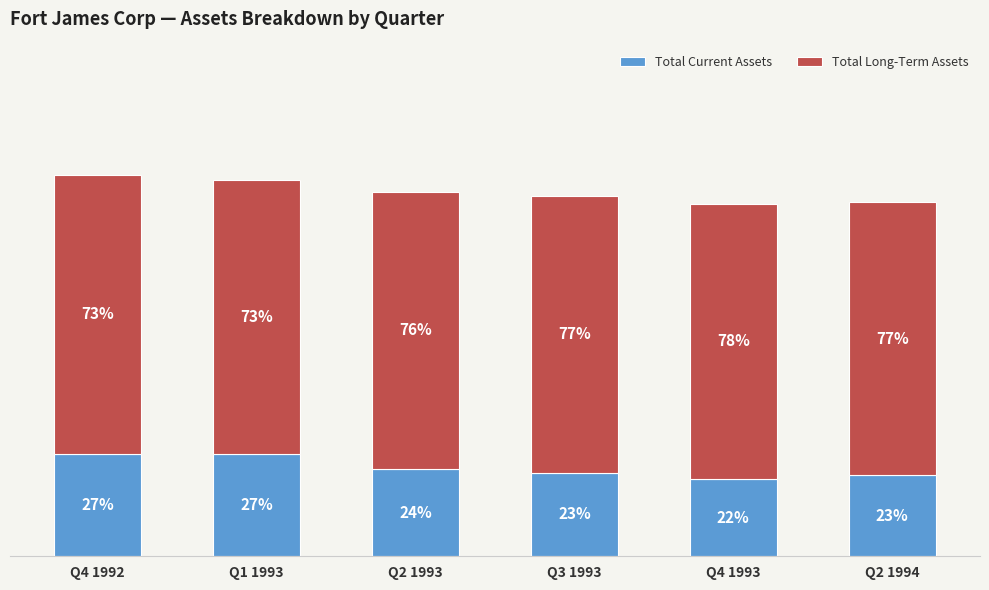

Does the chart contain stacked bars?

Yes